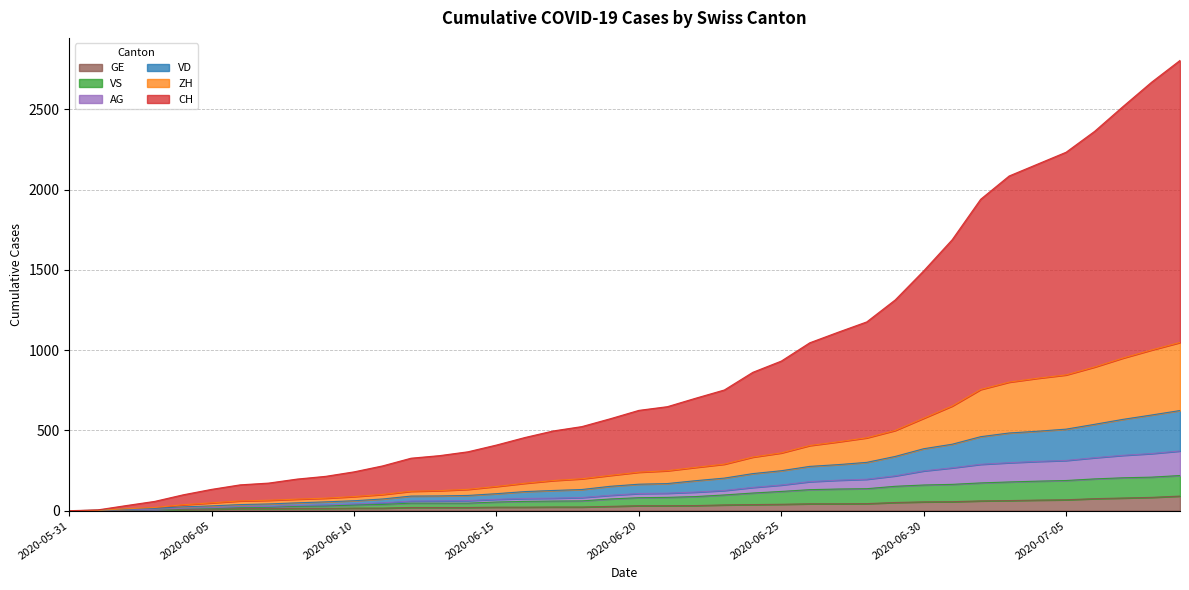

At which category is the sum across all series the highest?

2020-07-09